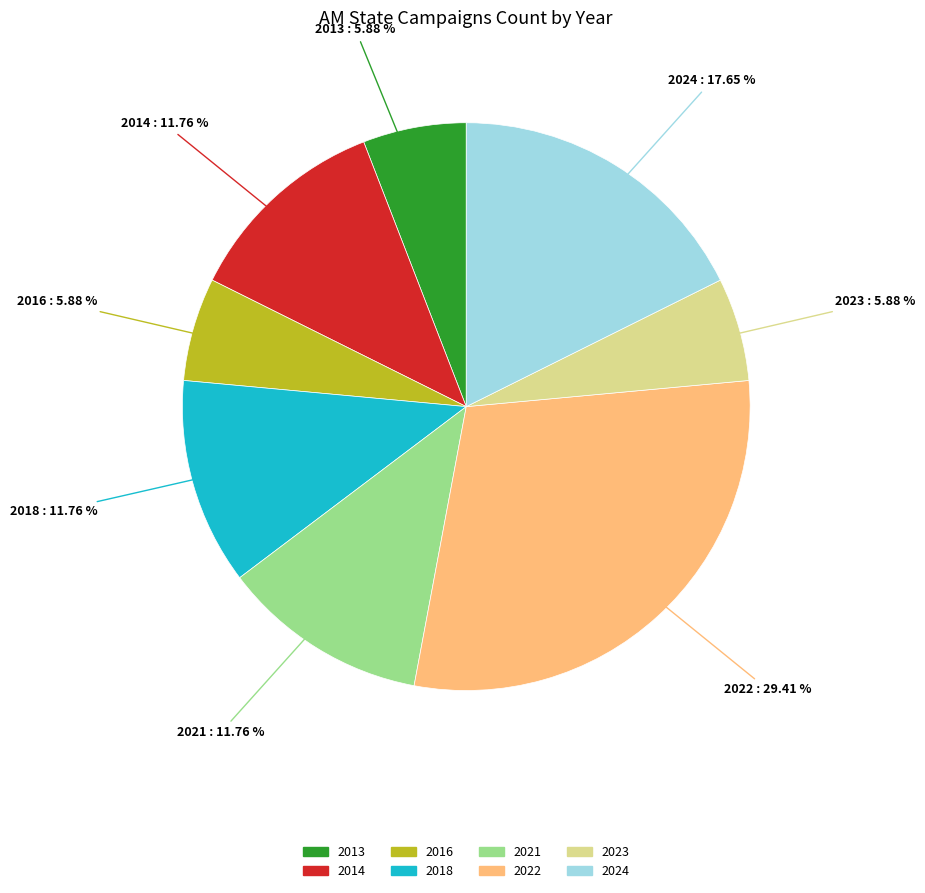

Is there any slice that represents more than half of the pie?

No